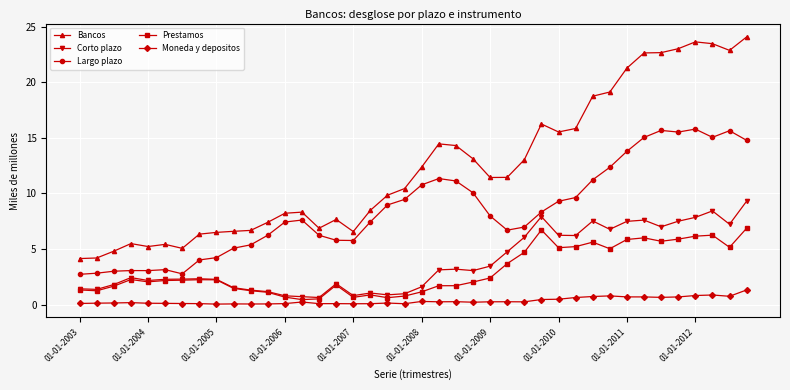

Which series has the widest spread of values?

Bancos